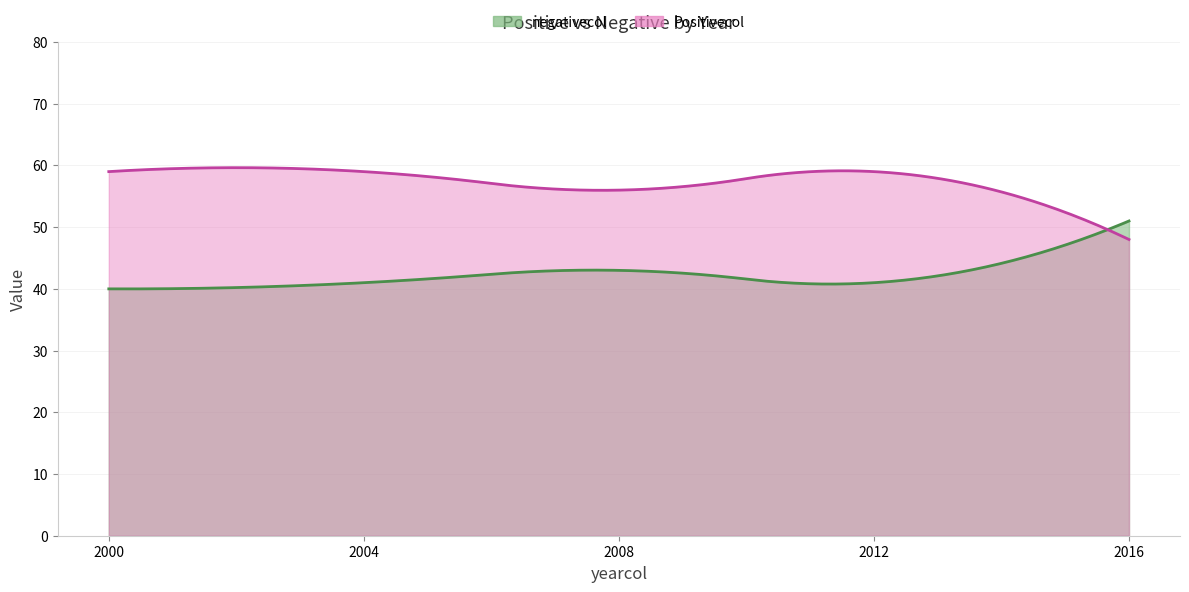

What is the minimum value shown in the chart?

40